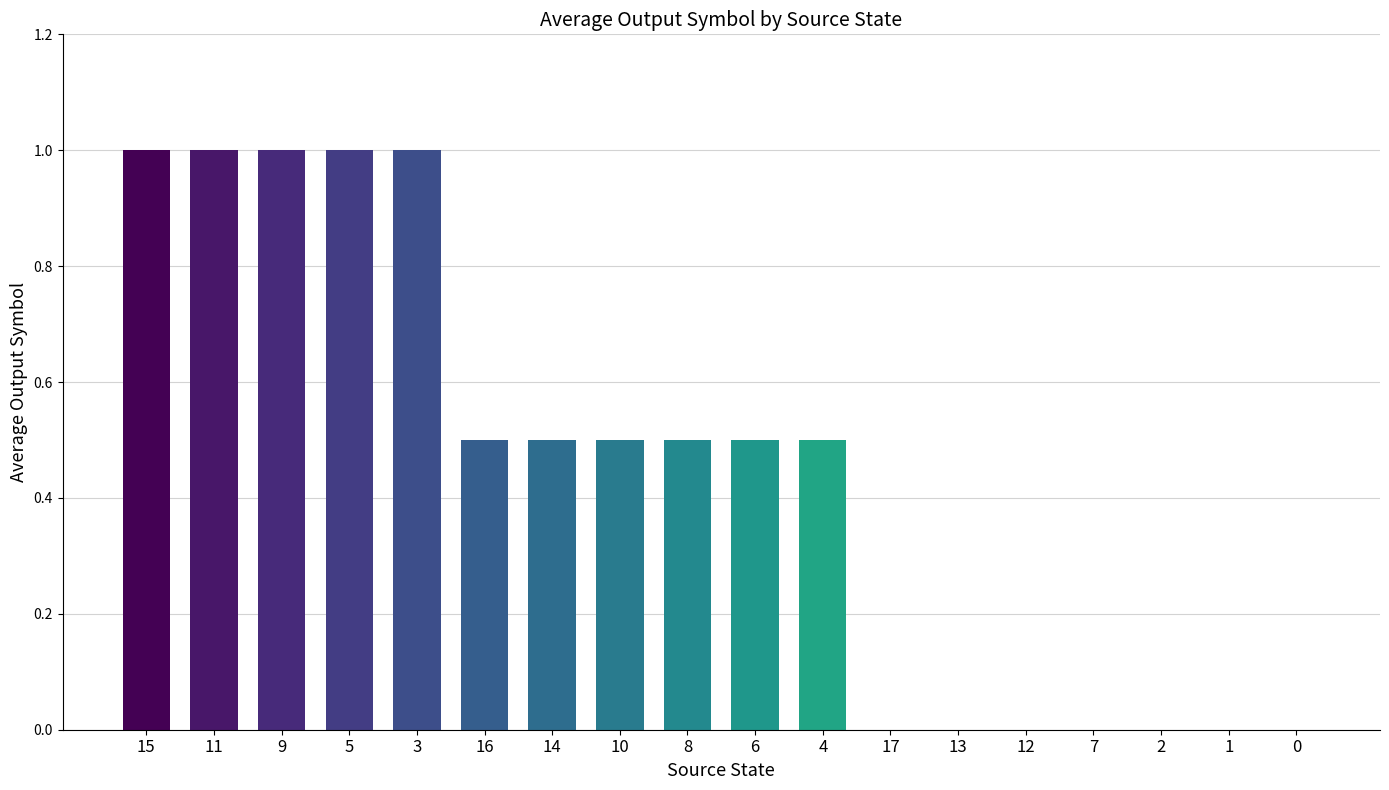

What is the greatest value displayed?

1.0